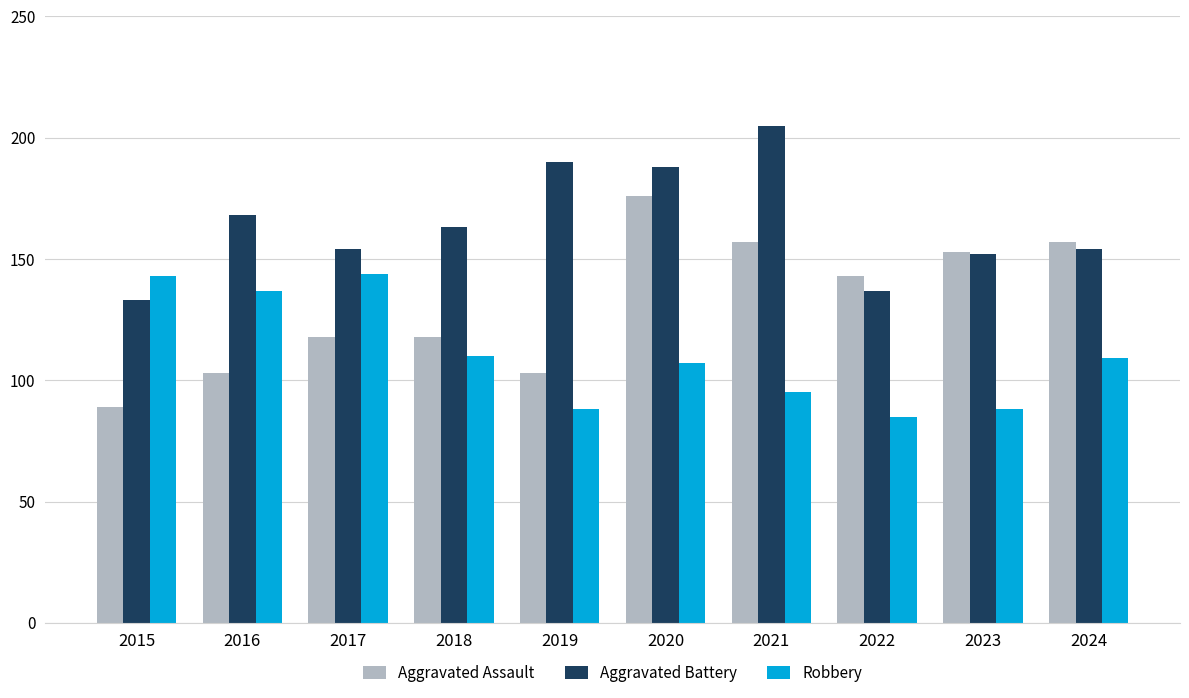

What is the sum of all Aggravated Battery values?

1644